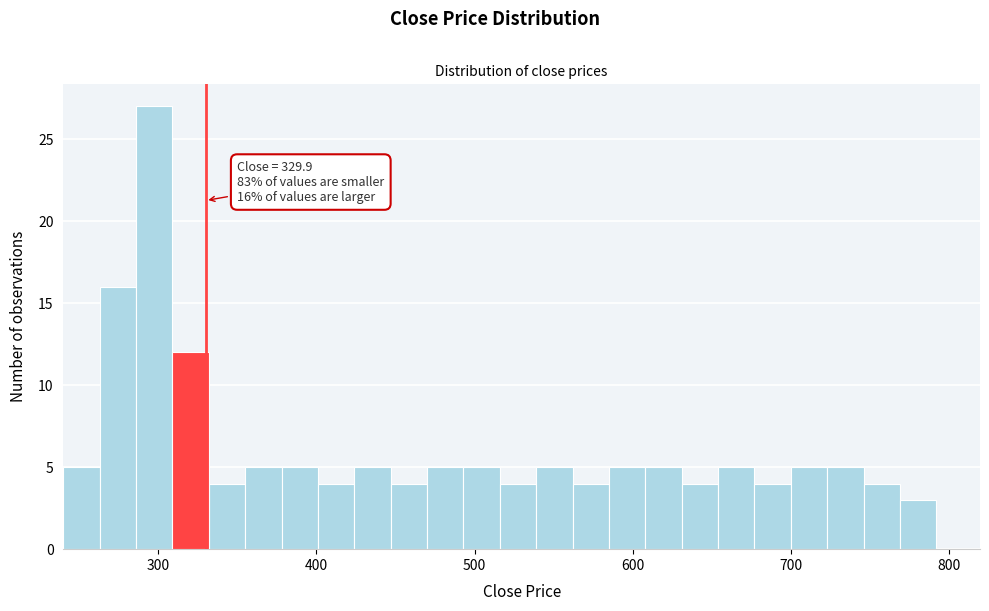

Read against the x-axis, roughly where is the centre of the tallest bar?

300